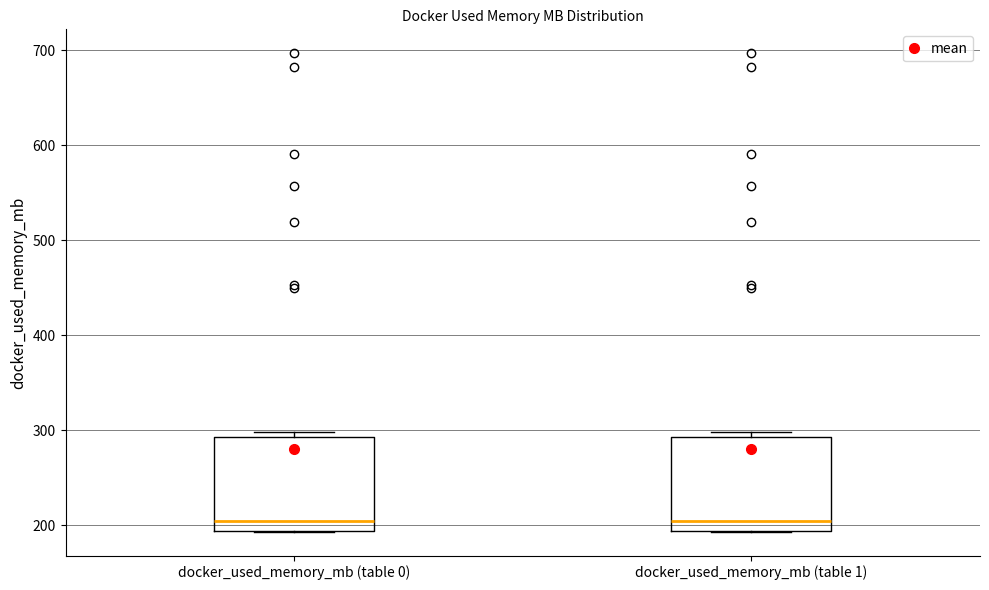

Reading left to right, transcribe this box plot: for each box, give where its median line is, the range the box spans, and where its two whiskers end, as read against the y-axis. The values are not printed on the chart, so give them approximately, as read against the axis.

docker_used_memory_mb (table 0): median 200, box 190 to 290, whiskers 190 to 300
docker_used_memory_mb (table 1): median 200, box 190 to 290, whiskers 190 to 300